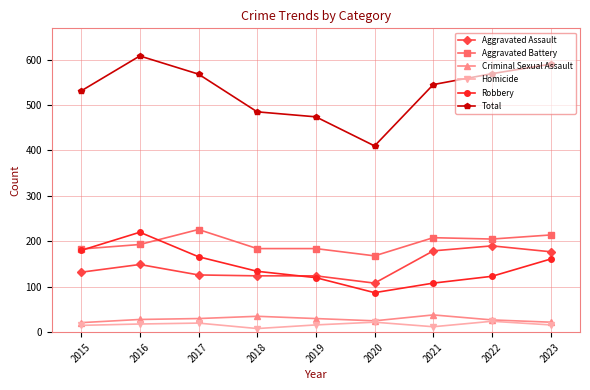

True or false: Robbery has more than 1 interior local peaks.

False